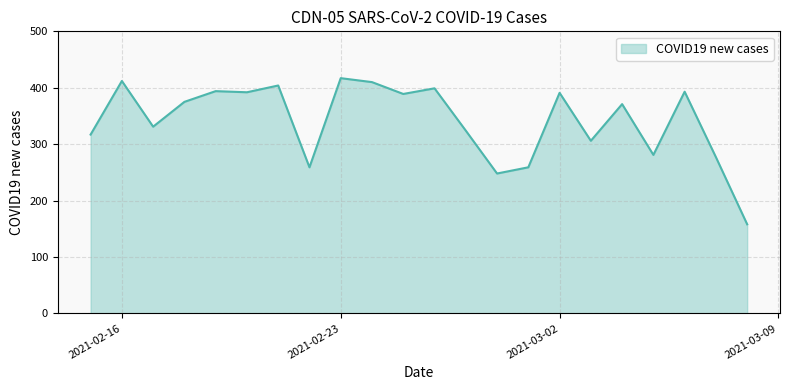

What is the difference between the maximum and minimum values?

259